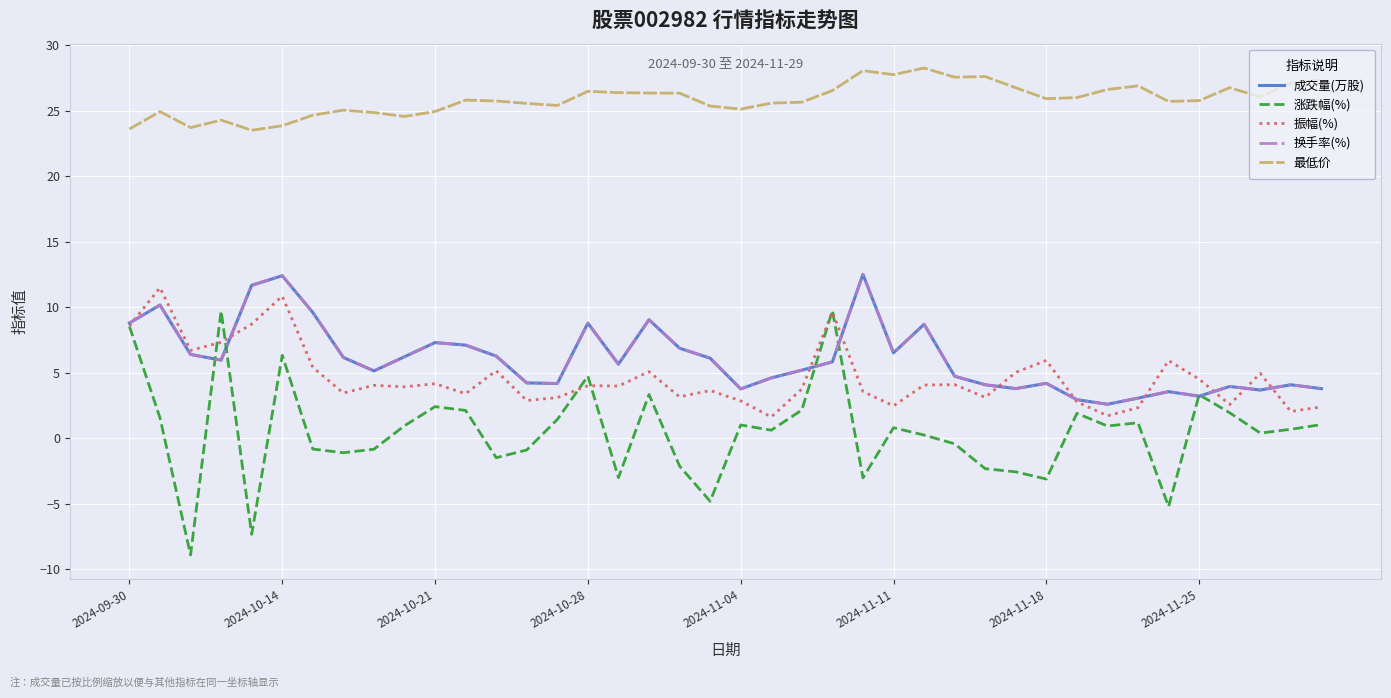

Which series has the largest range (max minus min)?

涨跌幅(%)